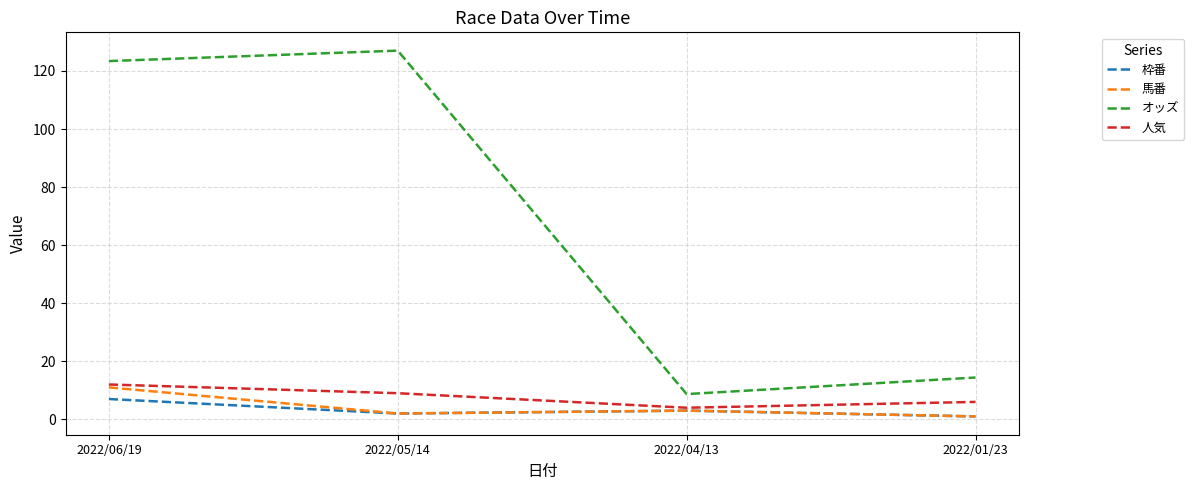

The 人気 series shows 9.0 at 2022/05/14. True or false?

True